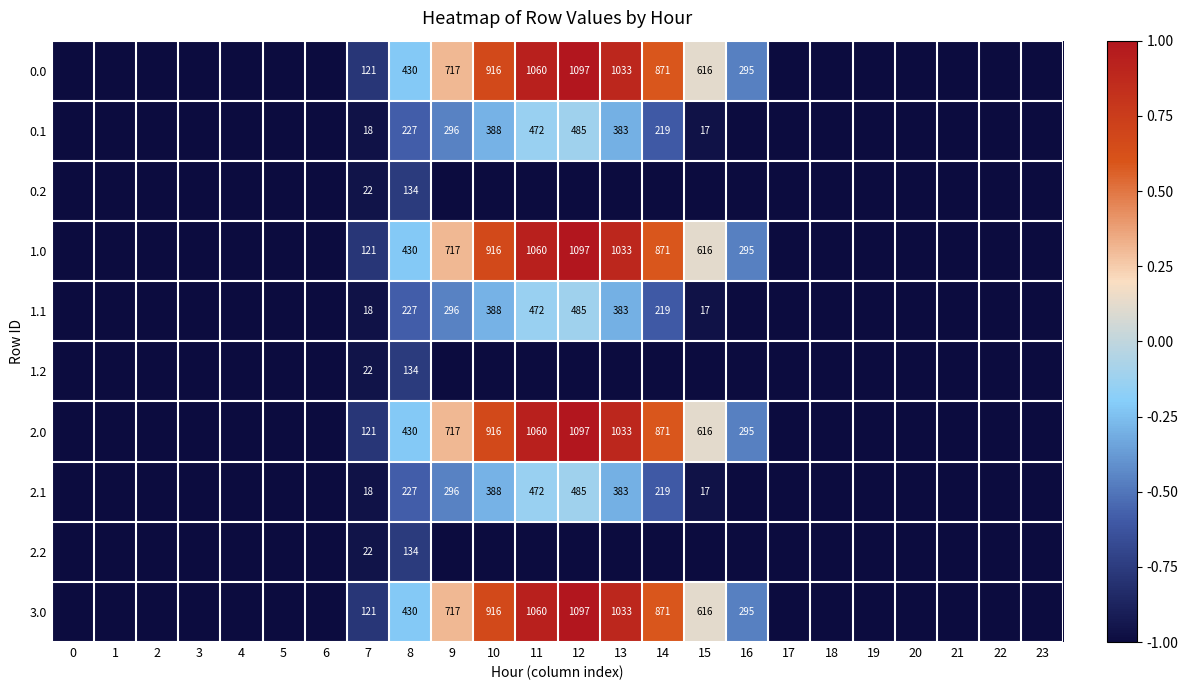

What is the total value across all series at 7?

604